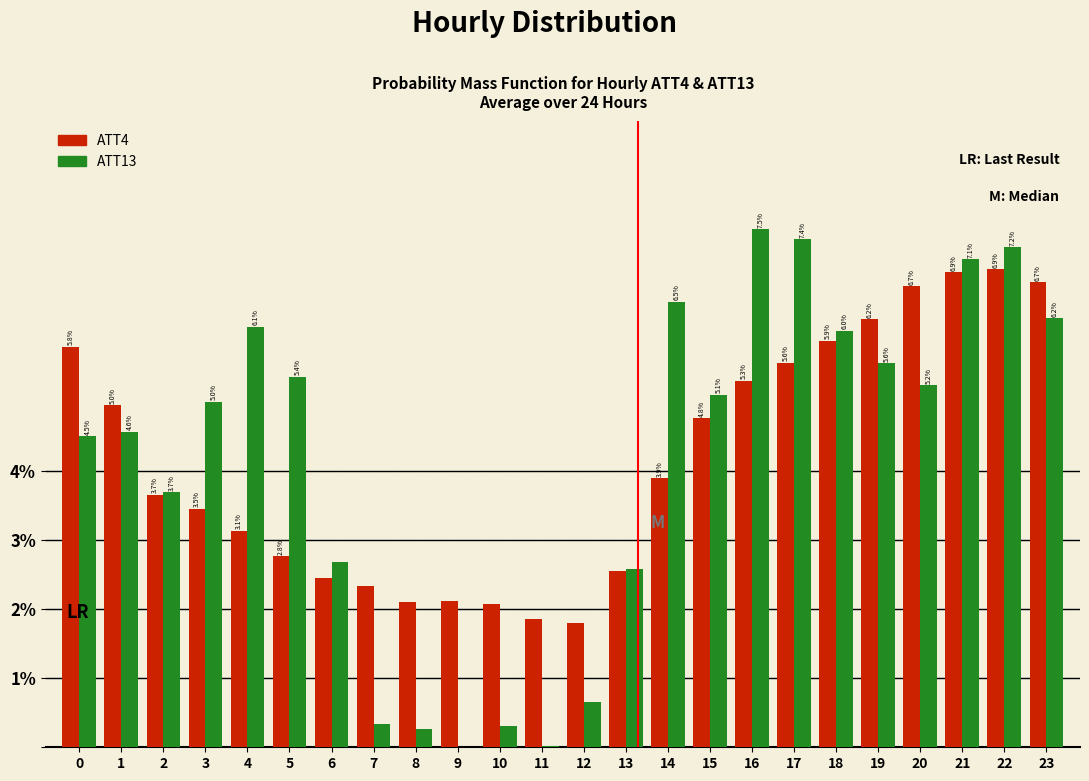

What is the greatest value displayed?

7.5